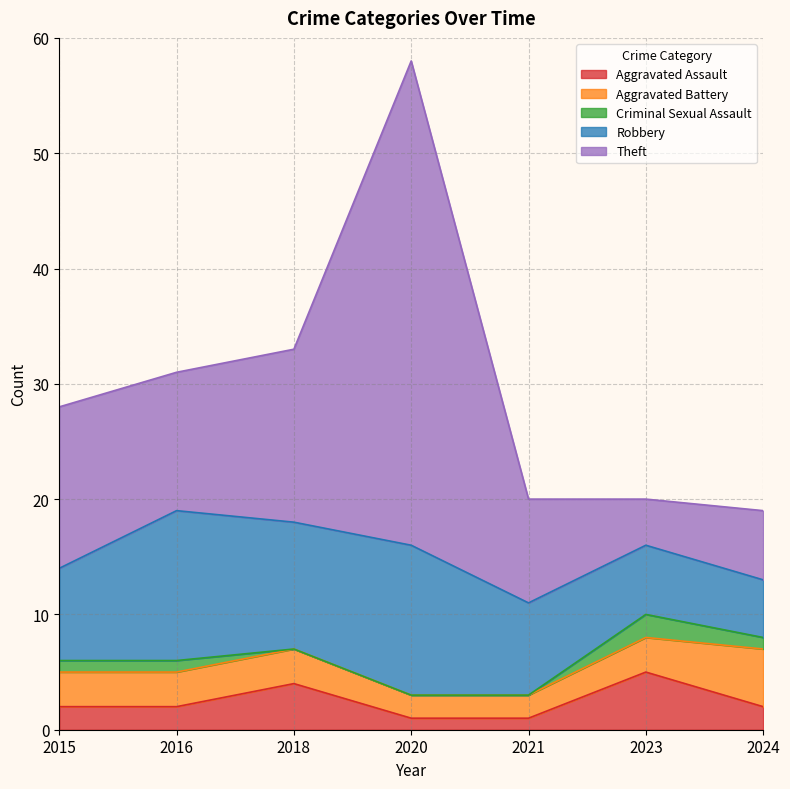

How many interior local valleys does the Robbery series have?

1